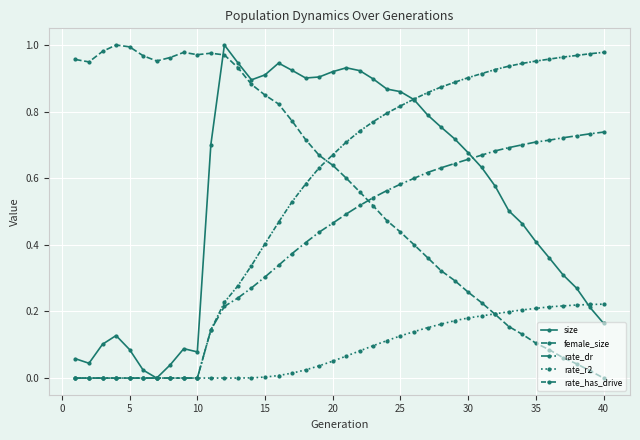

In female_size, how many points are higher than both neighbors (excluding endpoints)?

3